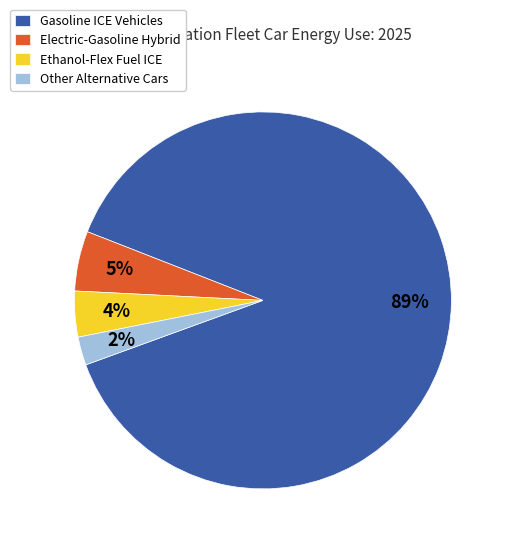

Combined, do Other Alternative Cars and Ethanol-Flex Fuel ICE account for over 50%?

No